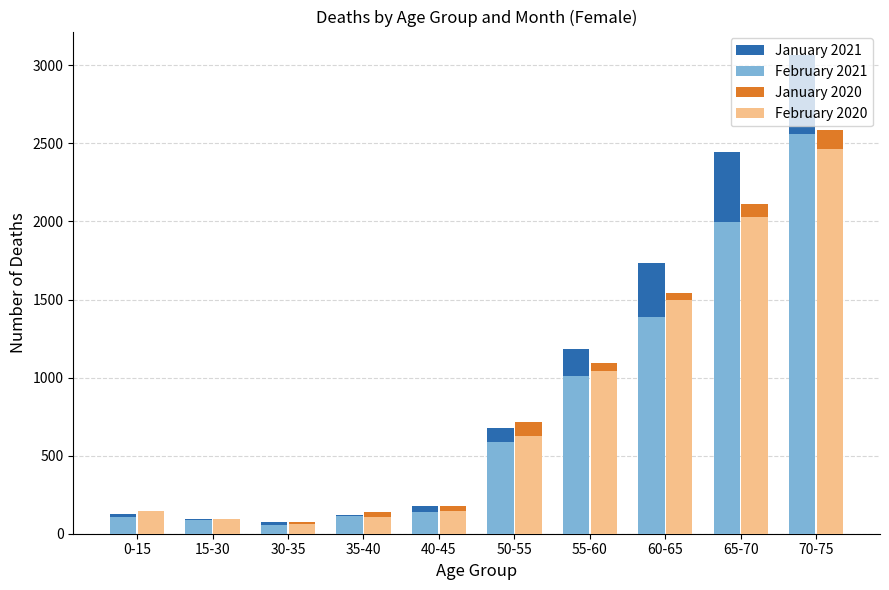

At which category is the sum across all series the highest?

70-75